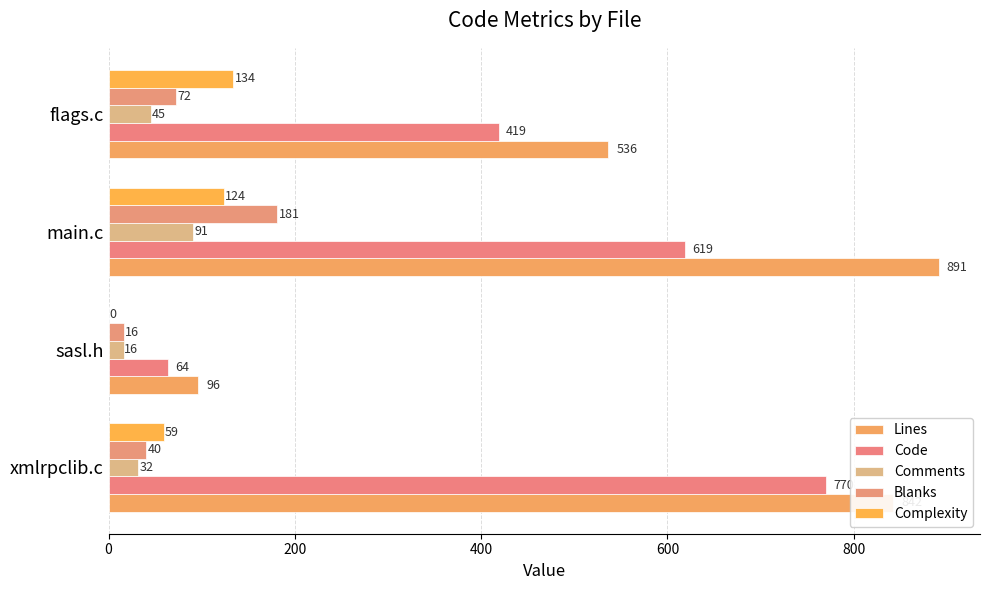

Reading left to right, transcribe all the data shown in this chart.

Lines: 842	96	891	536
Code: 770	64	619	419
Comments: 32	16	91	45
Blanks: 40	16	181	72
Complexity: 59	0	124	134